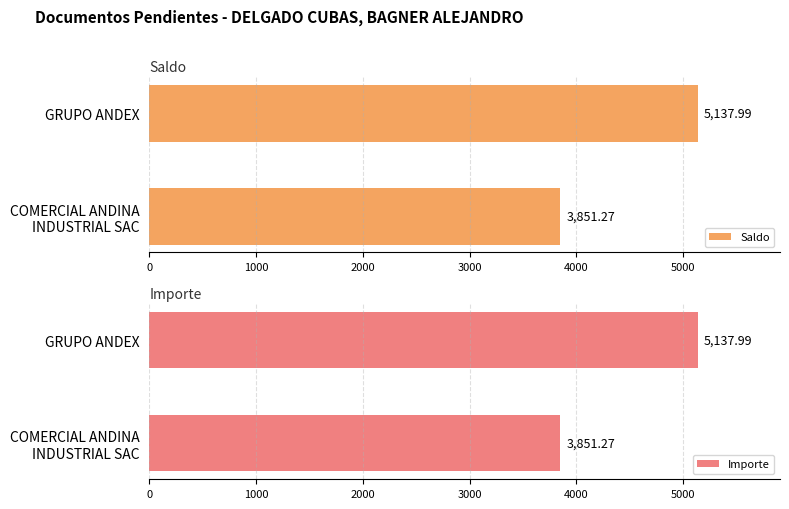

What is the difference between the maximum and minimum values in the Saldo series?

1286.7